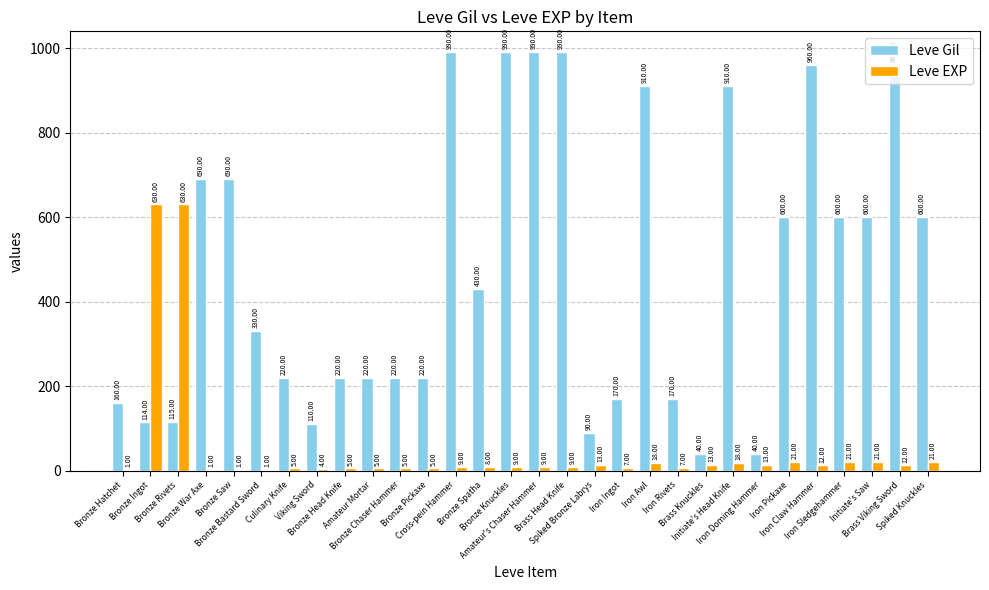

What is the sum of the Leve Gil values at Bronze Ingot and Iron Ingot?

284